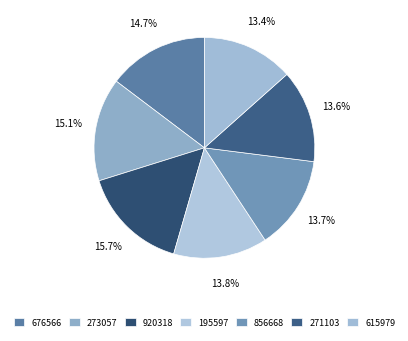

Do 920318 and 195597 together represent more than half of the pie?

No